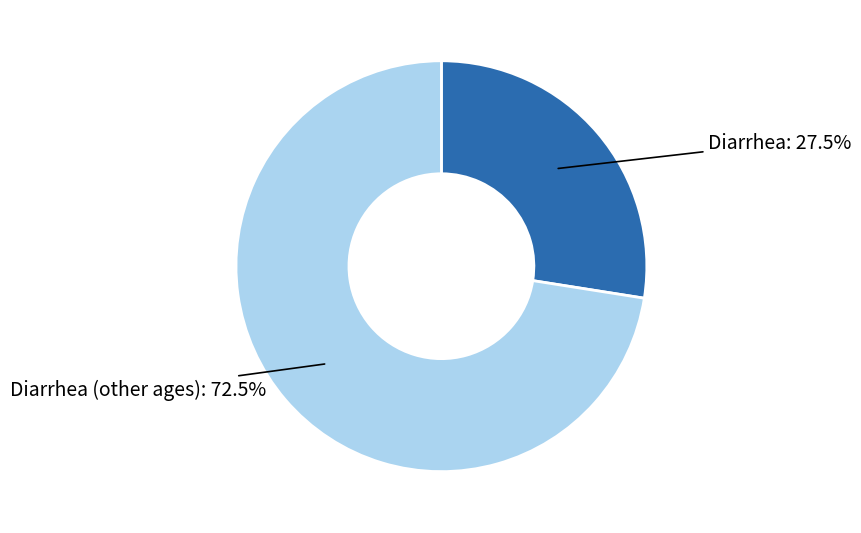

To the nearest percent, what is the difference between the largest and smallest slice percentages?

45%